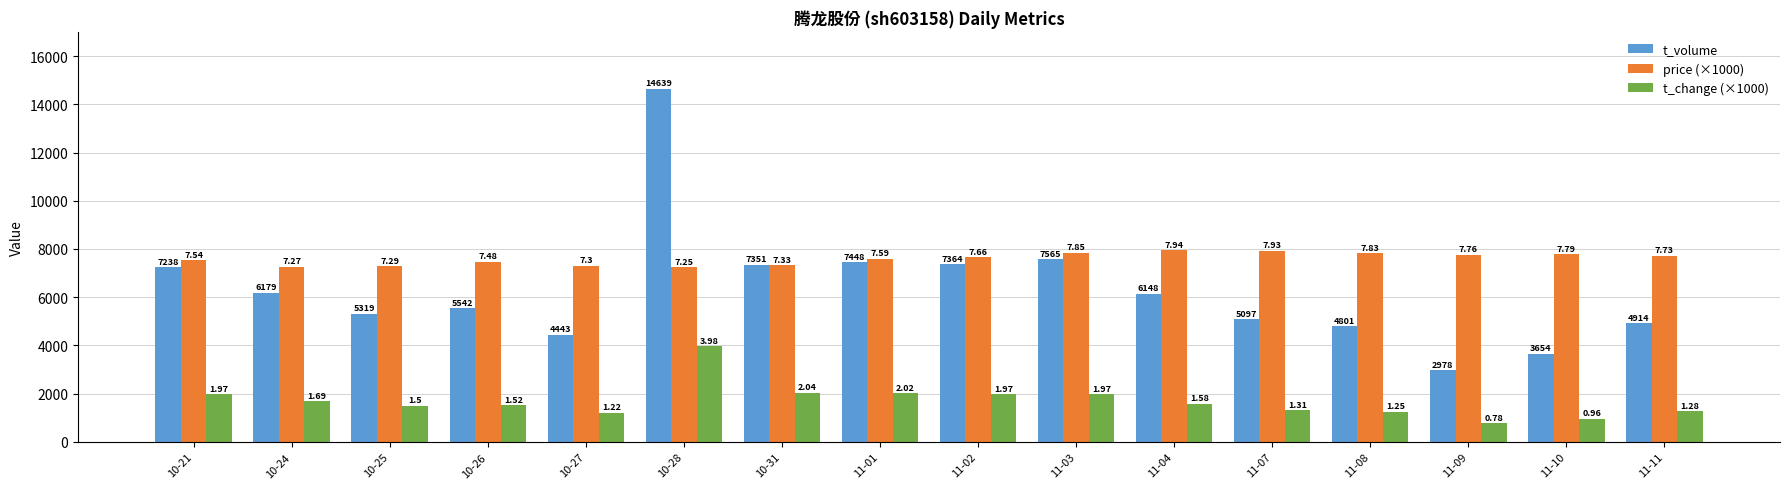

The t_volume series shows 4914 at 11-11. True or false?

True